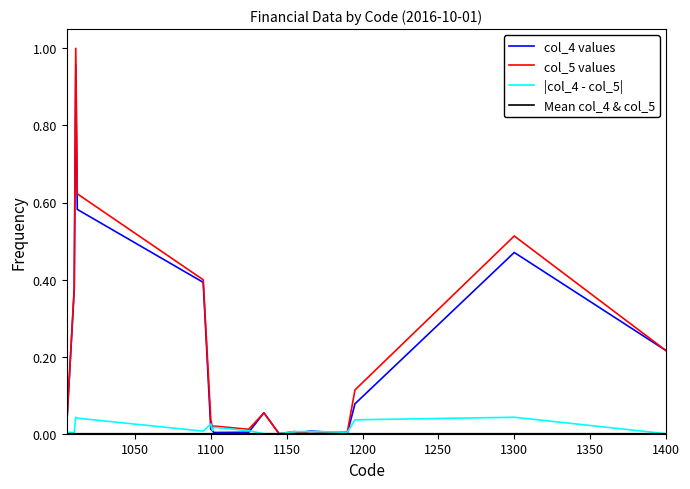

Which series has the largest range (max minus min)?

col_5 values